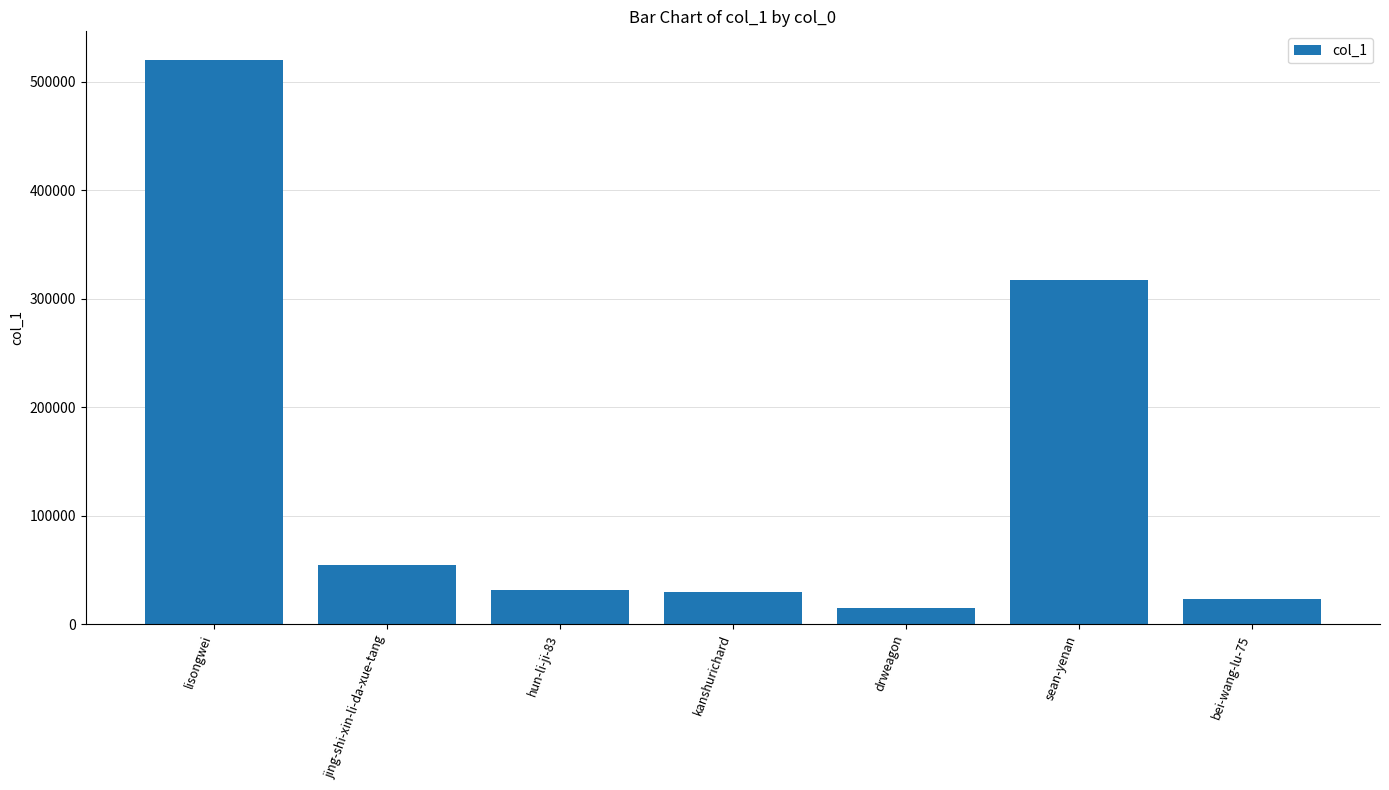

What is the label of the 3rd bar from the left?

hun-li-ji-83